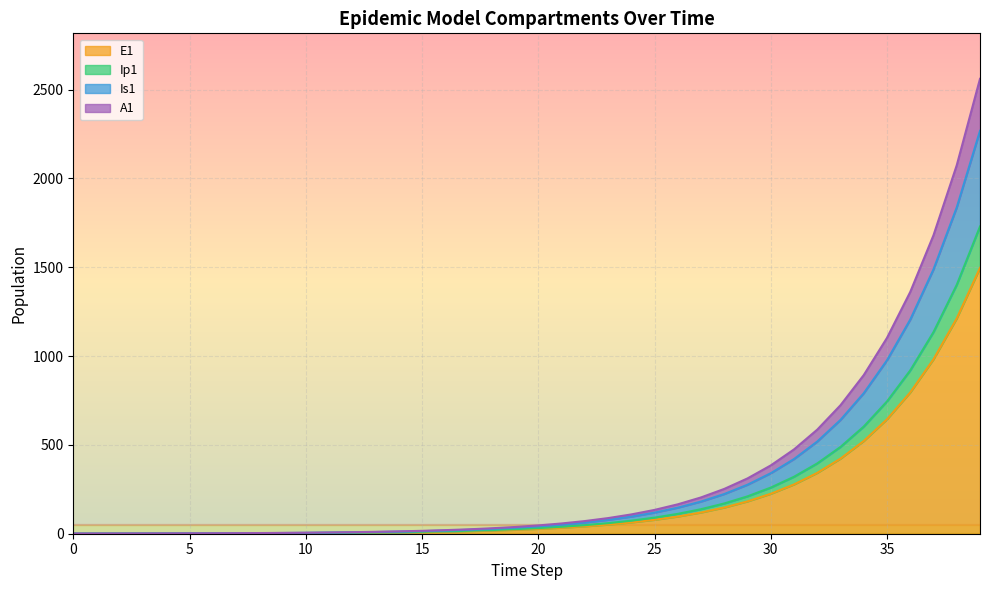

What is the maximum value for E1?

1496.2